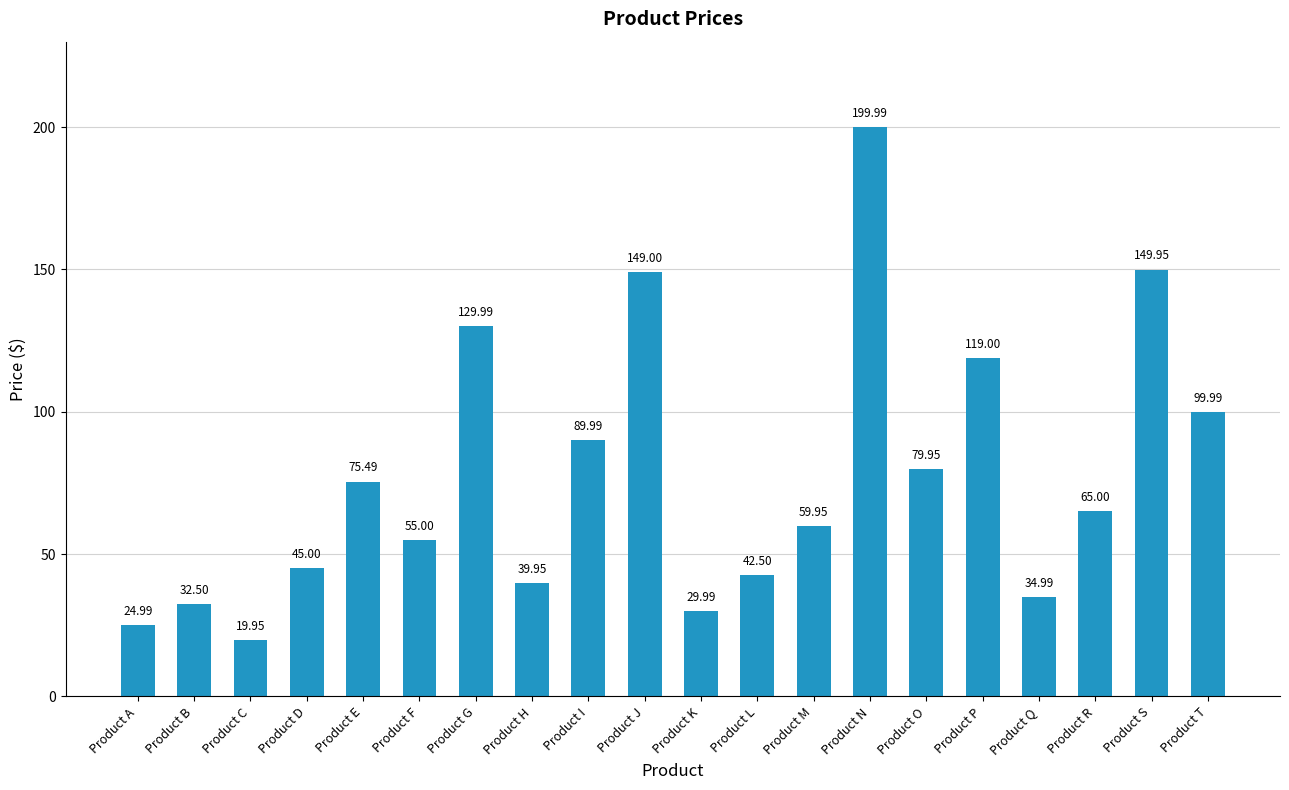

Does the chart contain stacked bars?

No